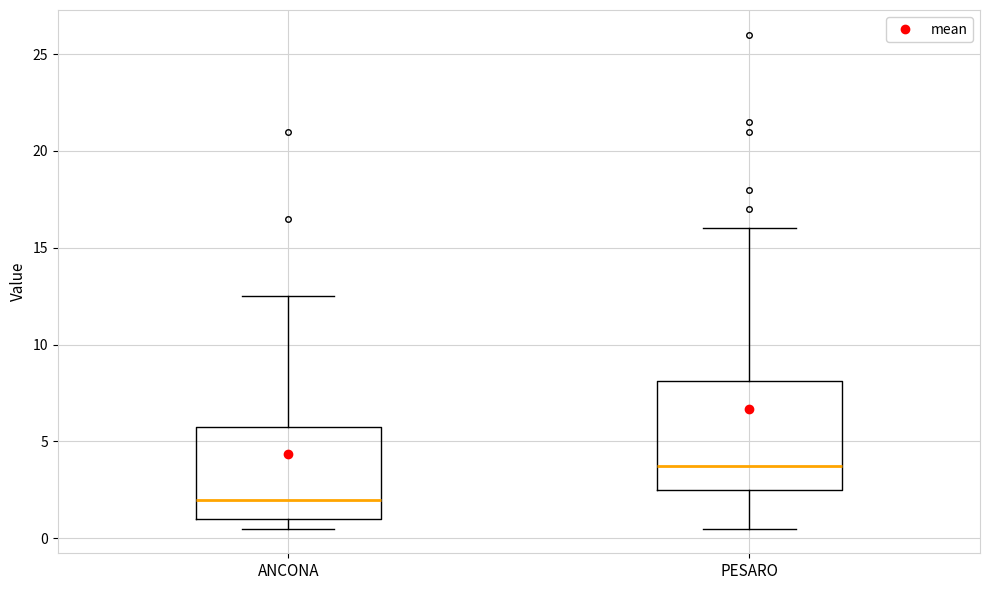

Which box's median line is the highest?

PESARO